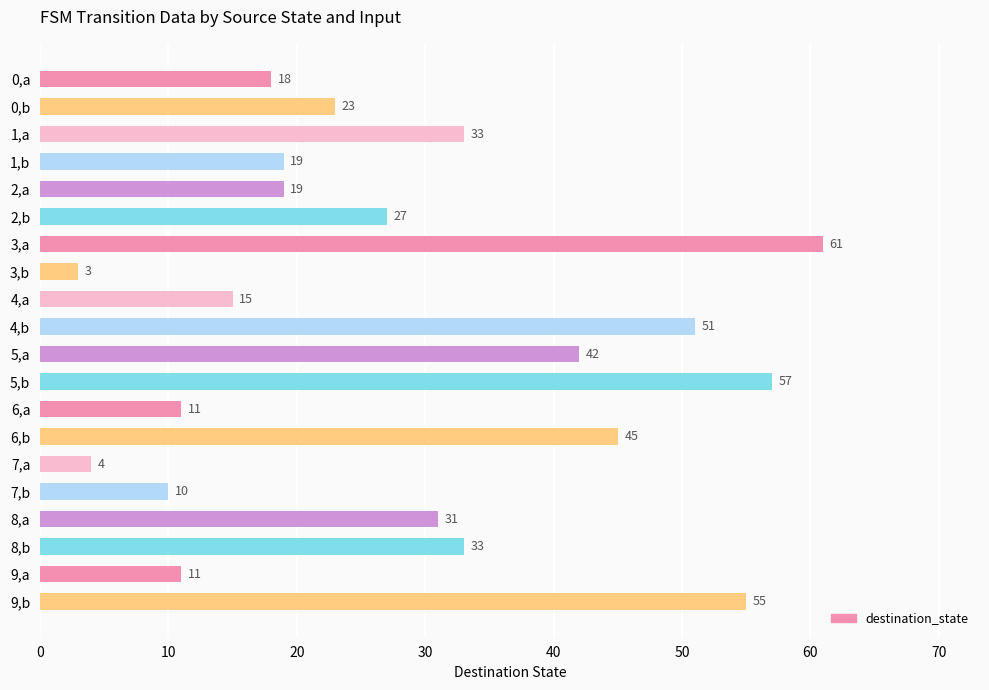

What is the approximate value at 5,a, to the nearest 5?

40